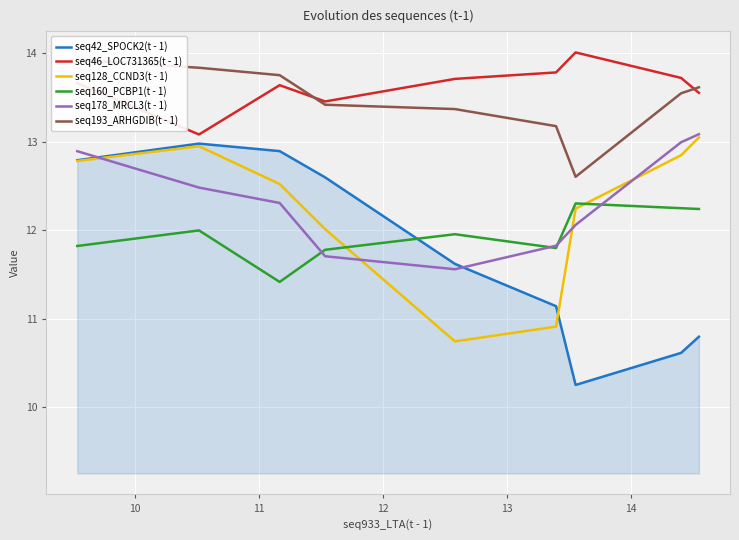

True or false: seq46_LOC731365(t - 1) and seq128_CCND3(t - 1) cross at least once.

False